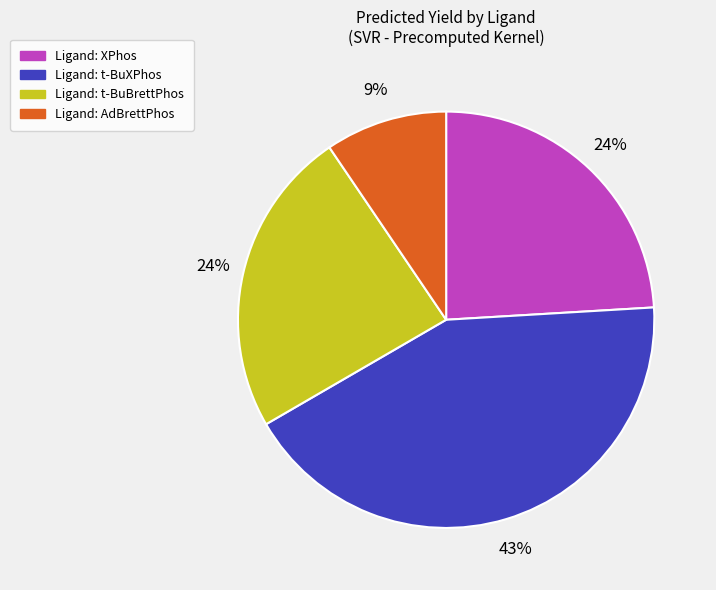

To the nearest percent, what is the average slice percentage?

25%